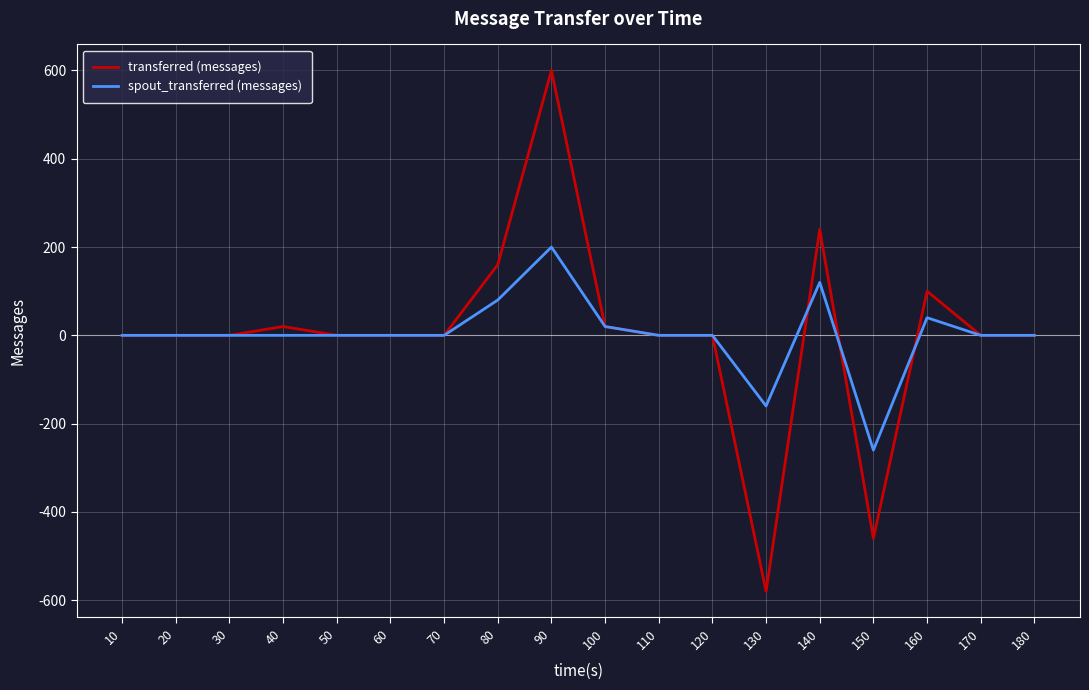

Rank the series by their maximum value, from highest to lowest.

transferred (messages), spout_transferred (messages)